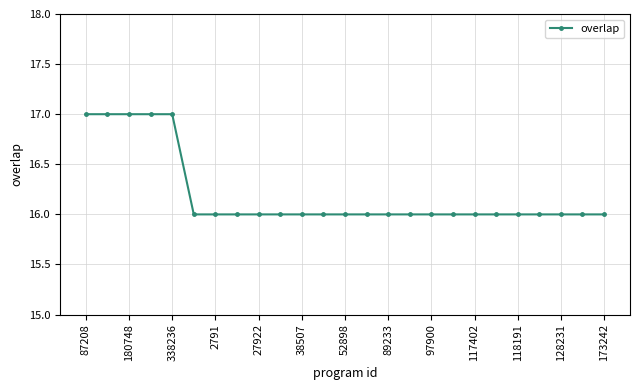

Reading left to right, list all the values displayed in this chart.

17	17	17	17	17	16	16	16	16	16	16	16	16	16	16	16	16	16	16	16	16	16	16	16	16